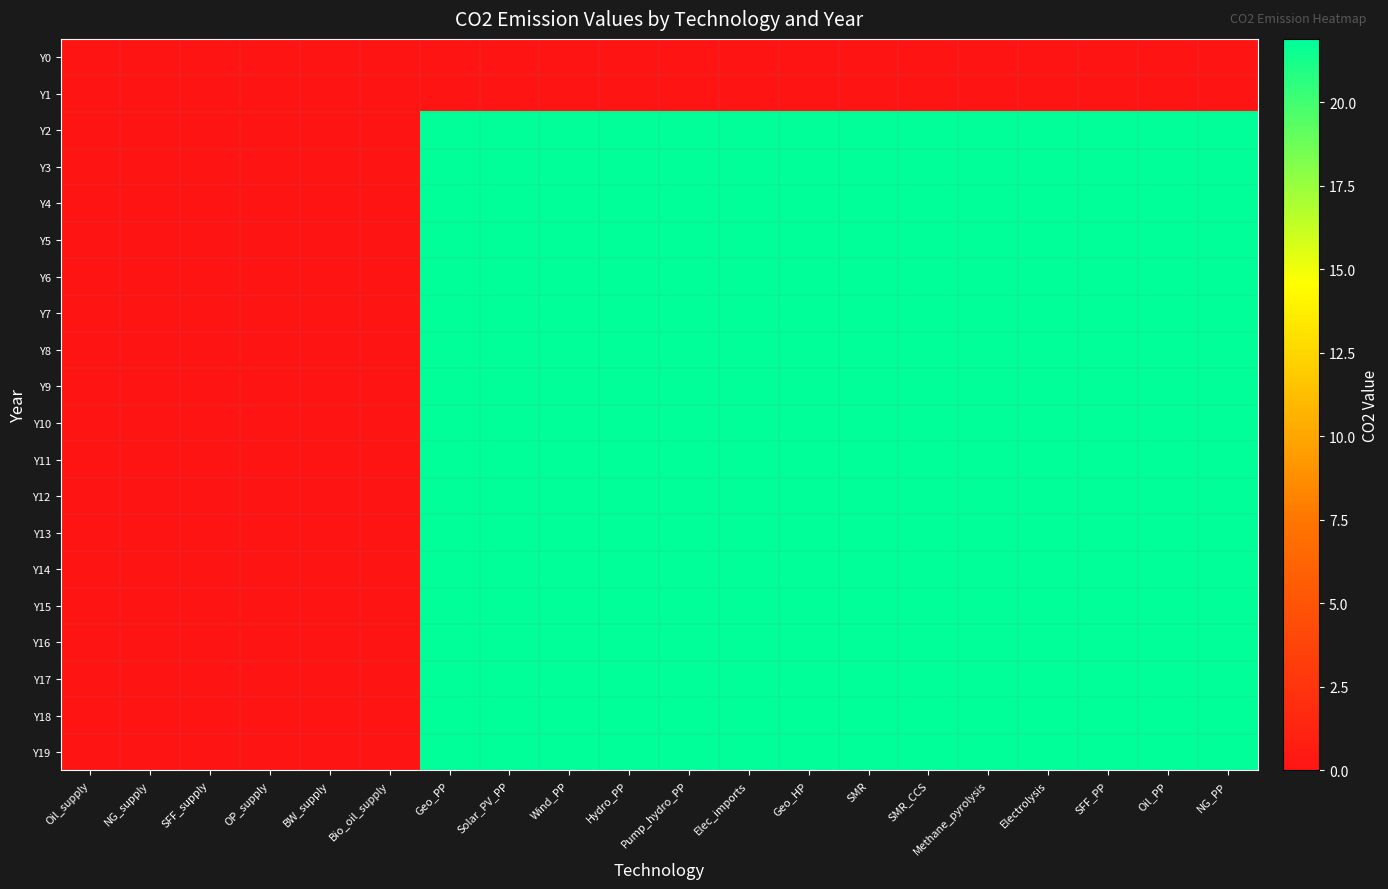

Which series has the largest total across all categories?

Y2